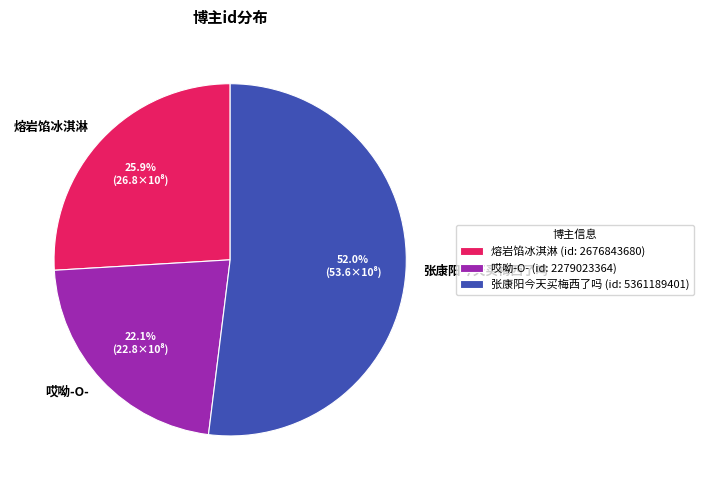

To the nearest percent, what is the average slice percentage?

33%